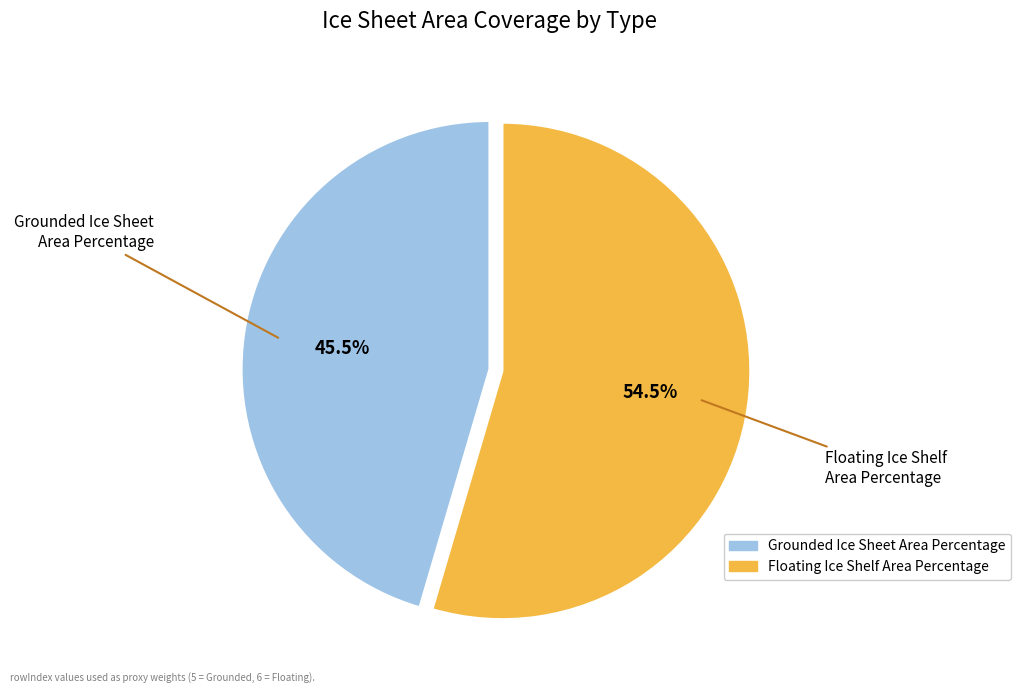

What is the ratio of the value at Grounded Ice Sheet Area Percentage to the value at Floating Ice Shelf Area Percentage?

0.8